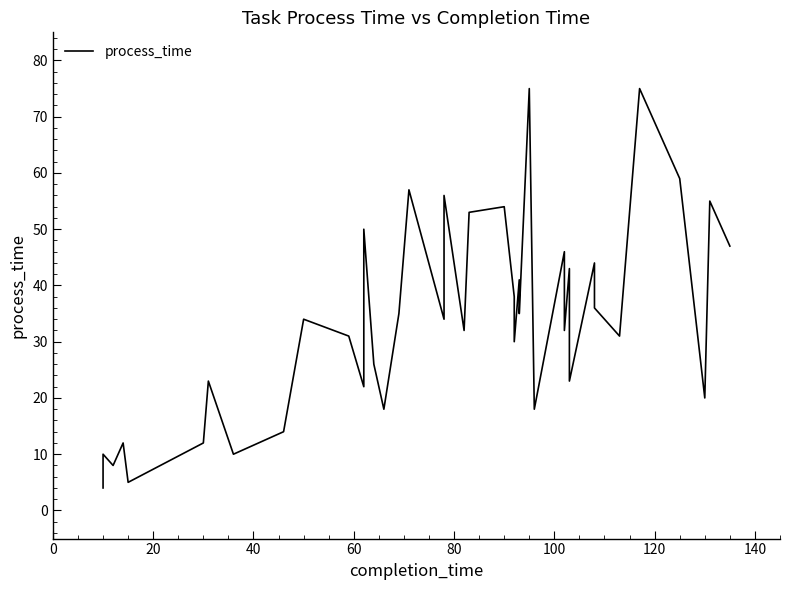

What is the value of the 19th point from the left?

56